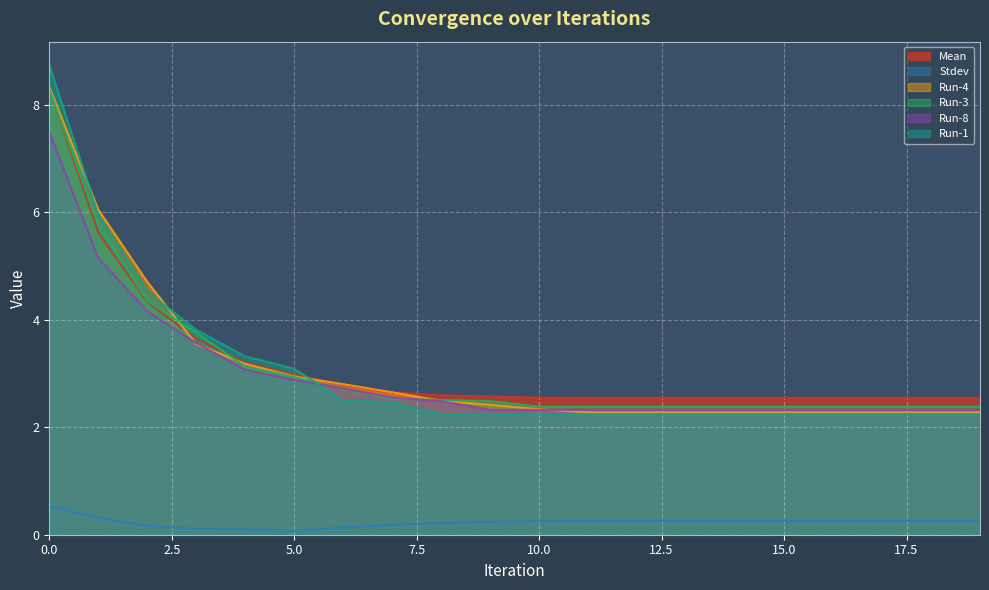

What is the average value of the Run-1 series?

3.1